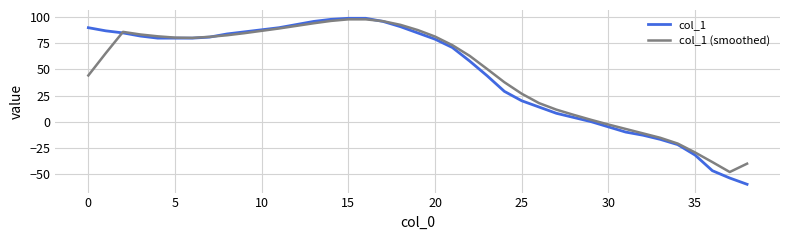

What is the minimum value shown in the chart?

-60.0